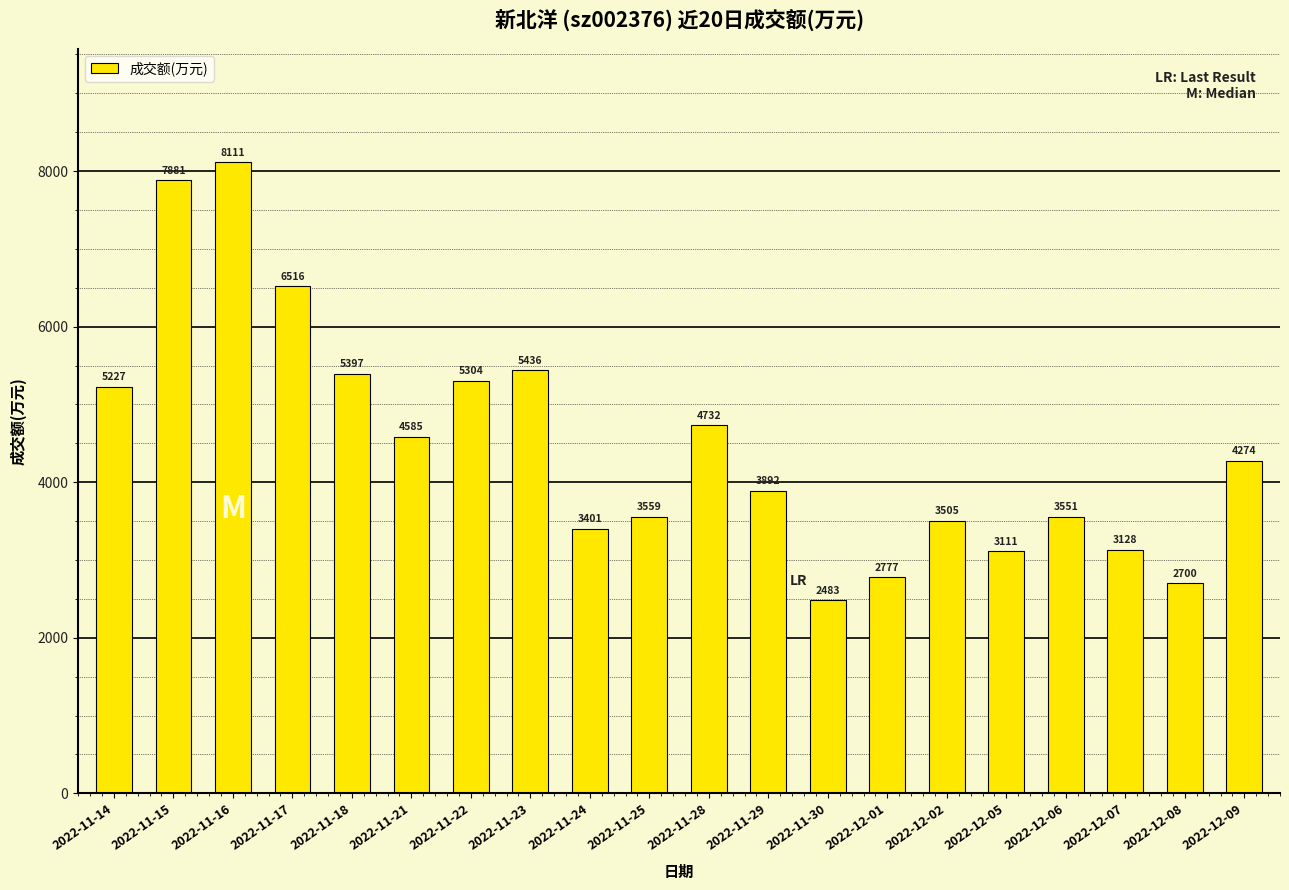

Is it true that the value at 2022-11-30 is 2483?

True